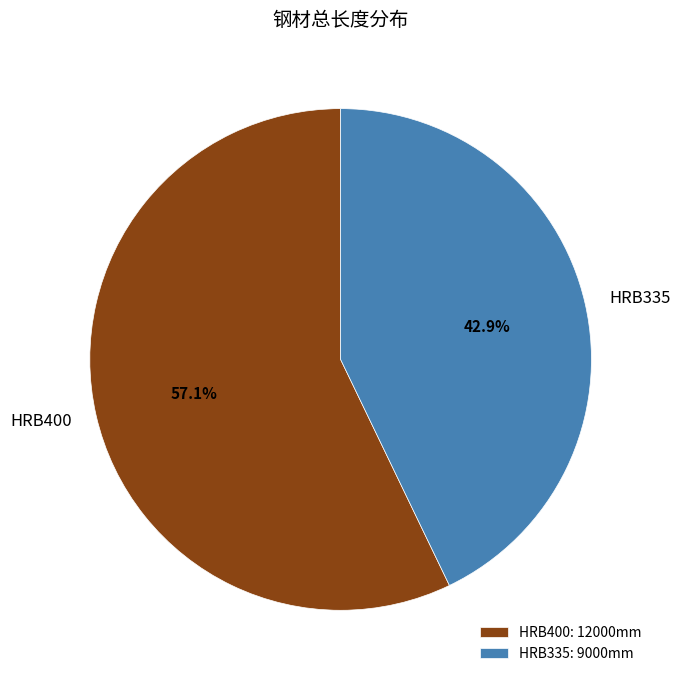

How many slices are in this pie chart?

2